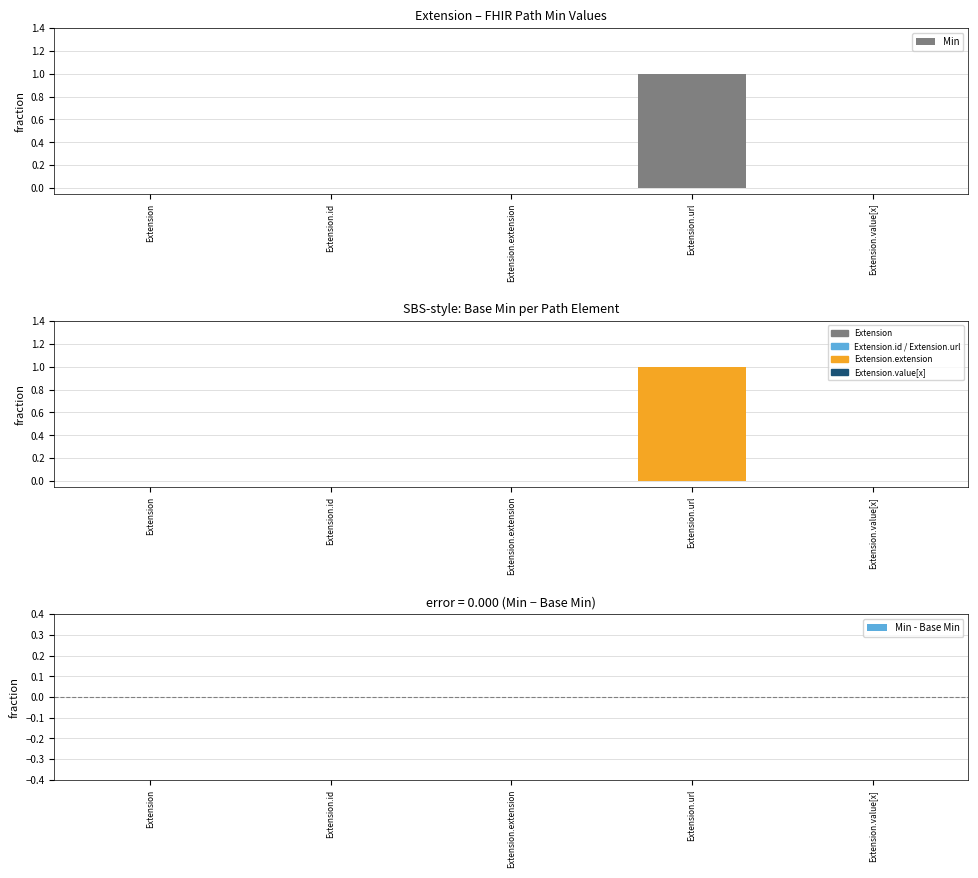

Which series has the widest spread of values?

Min